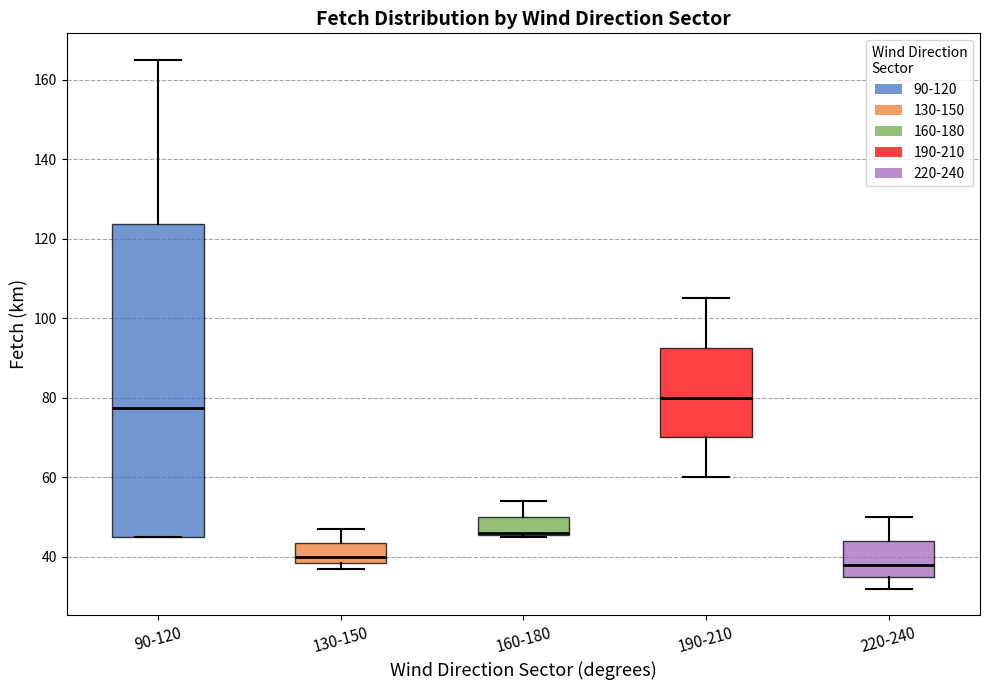

Reading left to right, transcribe this box plot: for each box, give where its median line is, the range the box spans, and where its two whiskers end, as read against the y-axis. The values are not printed on the chart, so give them approximately, as read against the axis.

90-120: median 78, box 46 to 124, whiskers 46 to 166
130-150: median 40, box 38 to 44, whiskers 38 (just below the box's lower edge) to 48
160-180: median 46 (drawn on the box's lower edge), box 46 to 50, whiskers 46 to 54
190-210: median 80, box 70 to 92, whiskers 60 to 106
220-240: median 38, box 36 to 44, whiskers 32 to 50